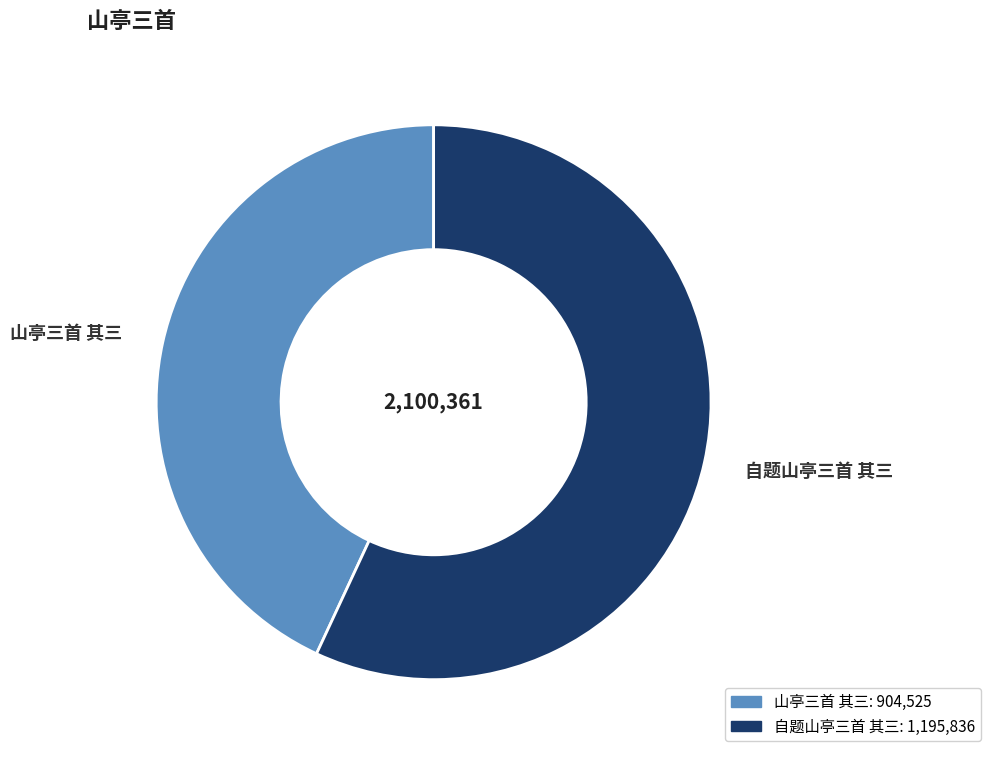

Which slice is the smallest?

山亭三首 其三